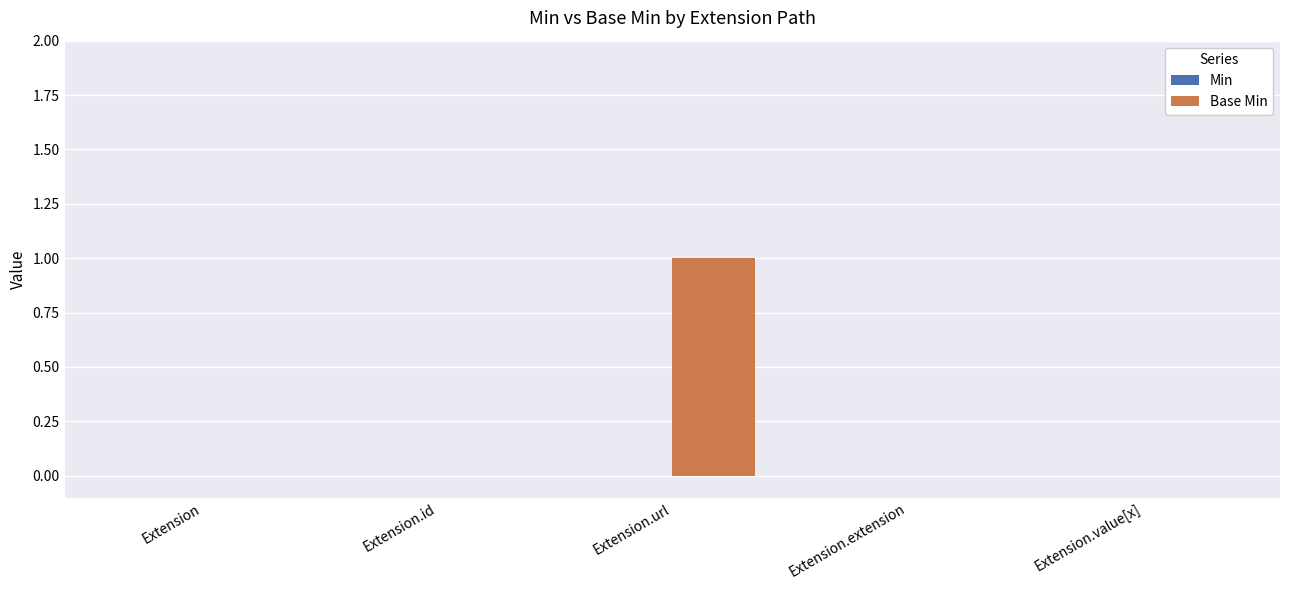

Are the bars horizontal?

No